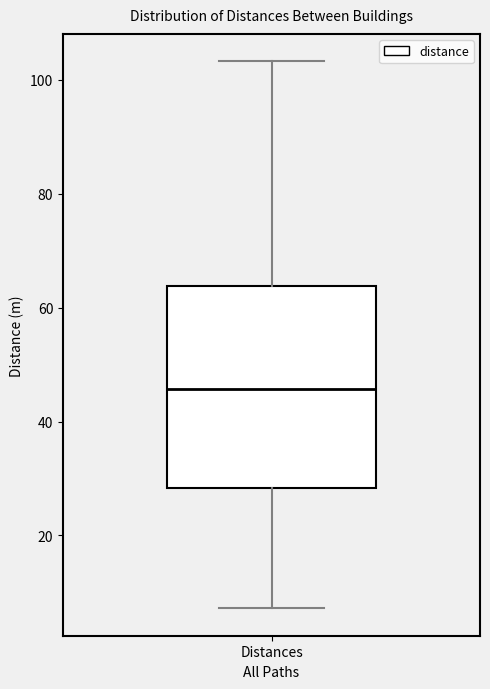

Where is the lower edge of the box for Distances on the y-axis? The values are not printed on the chart, so give them approximately, as read against the axis.

28